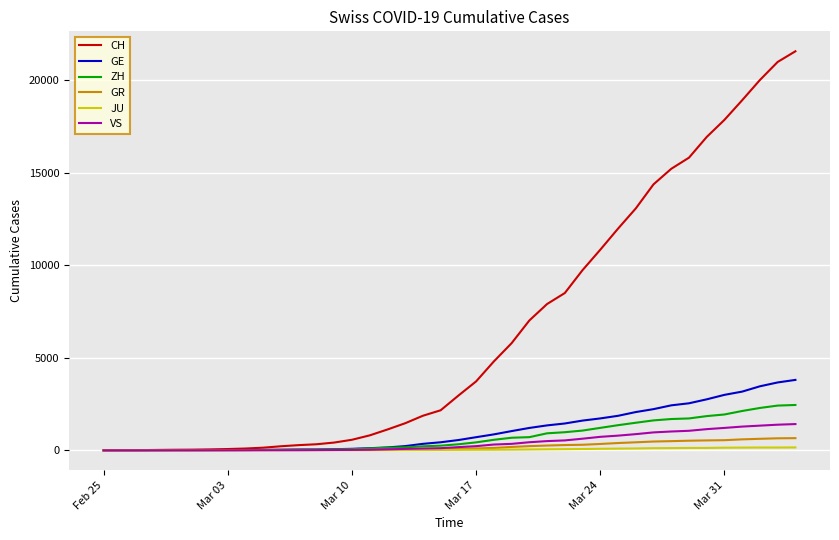

Which series has the largest total across all categories?

CH